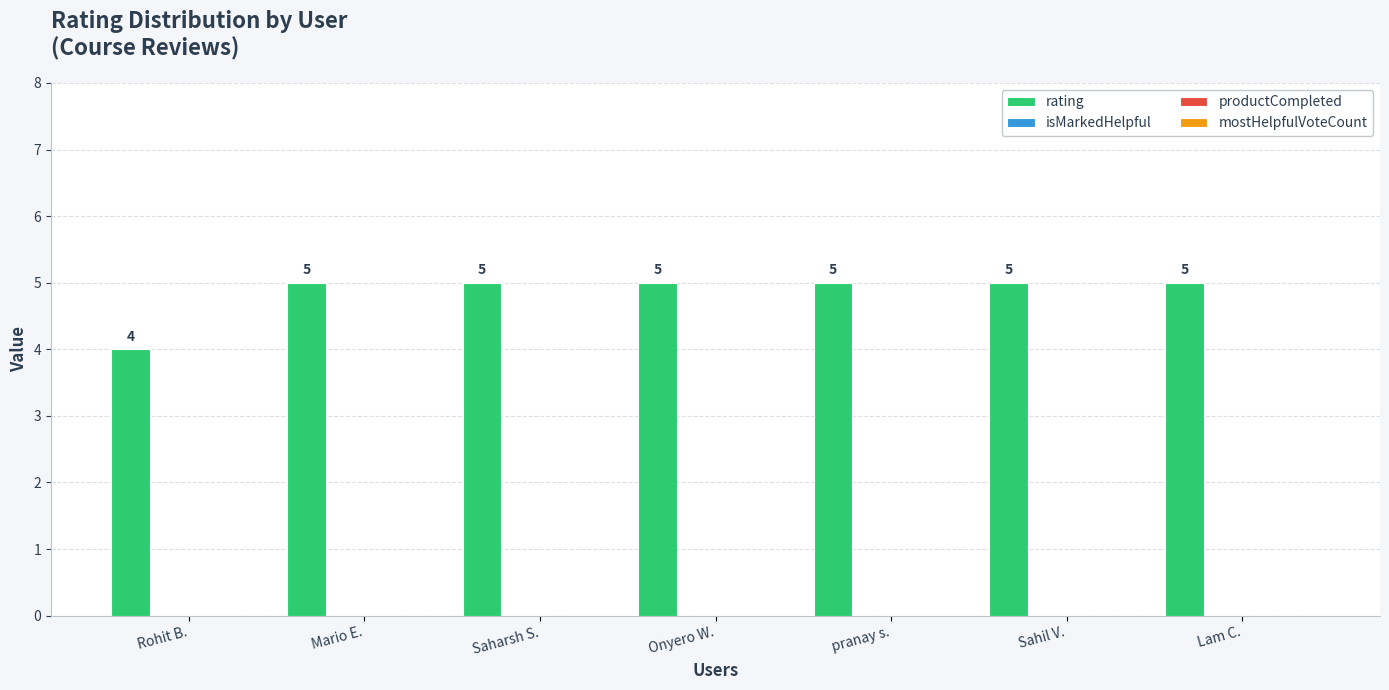

What is the value of the 5th bar from the left?

5